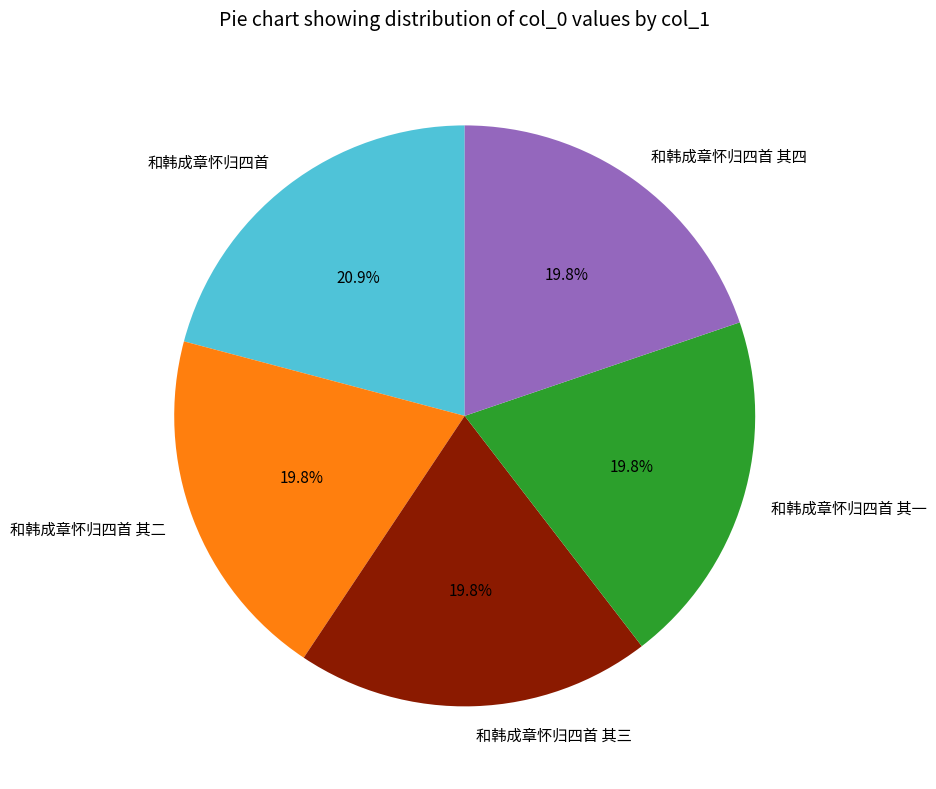

Is it true that 和韩成章怀归四首 其二 is 20% of the pie?

True